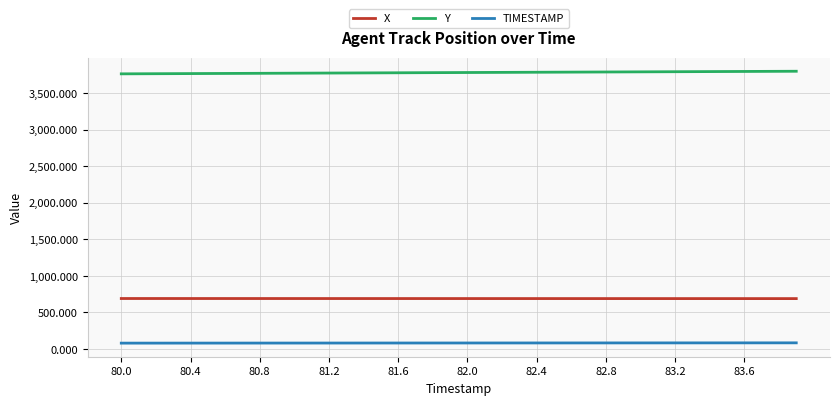

What is the maximum value for TIMESTAMP?

83.9